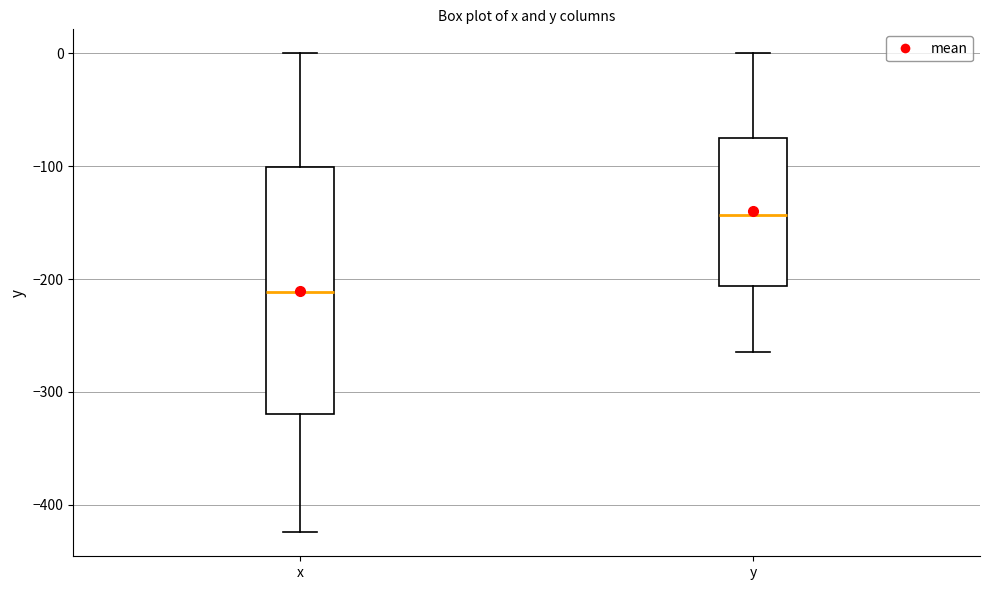

Which box is the tallest, from its lower edge to its upper edge?

x